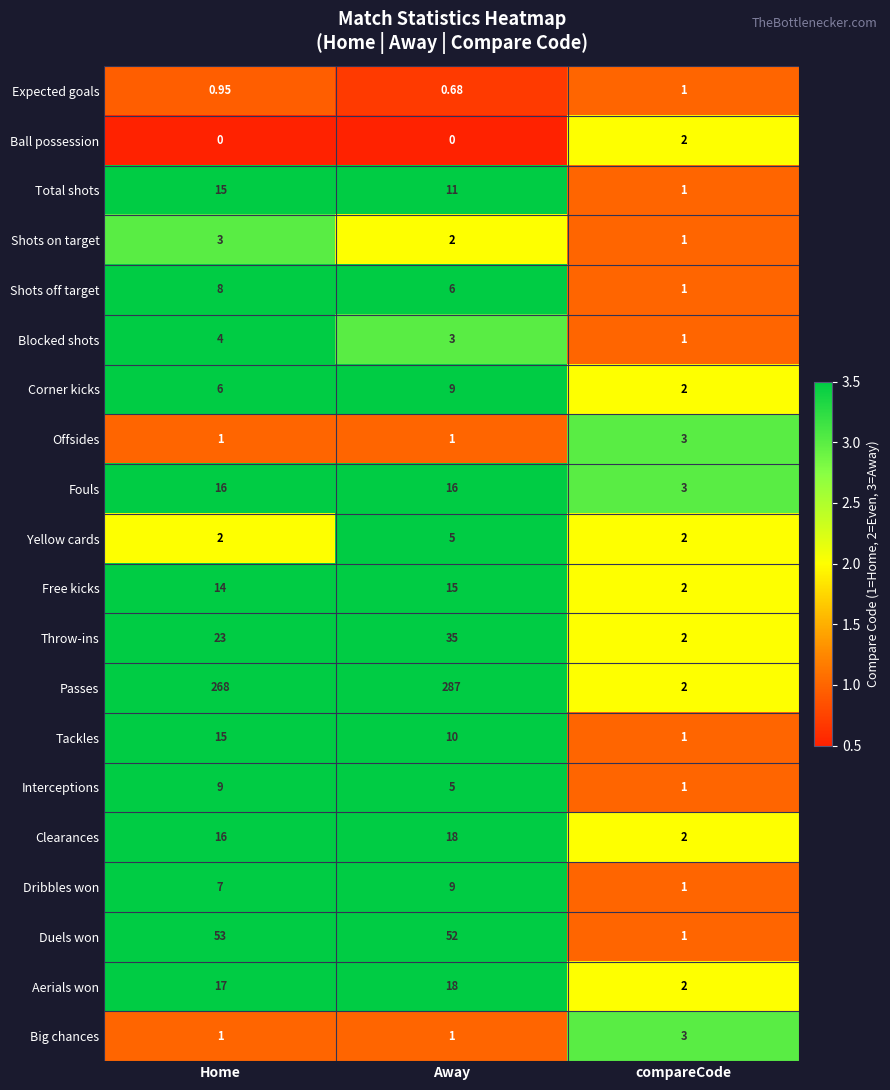

Which label corresponds to the largest value in the chart?

Away